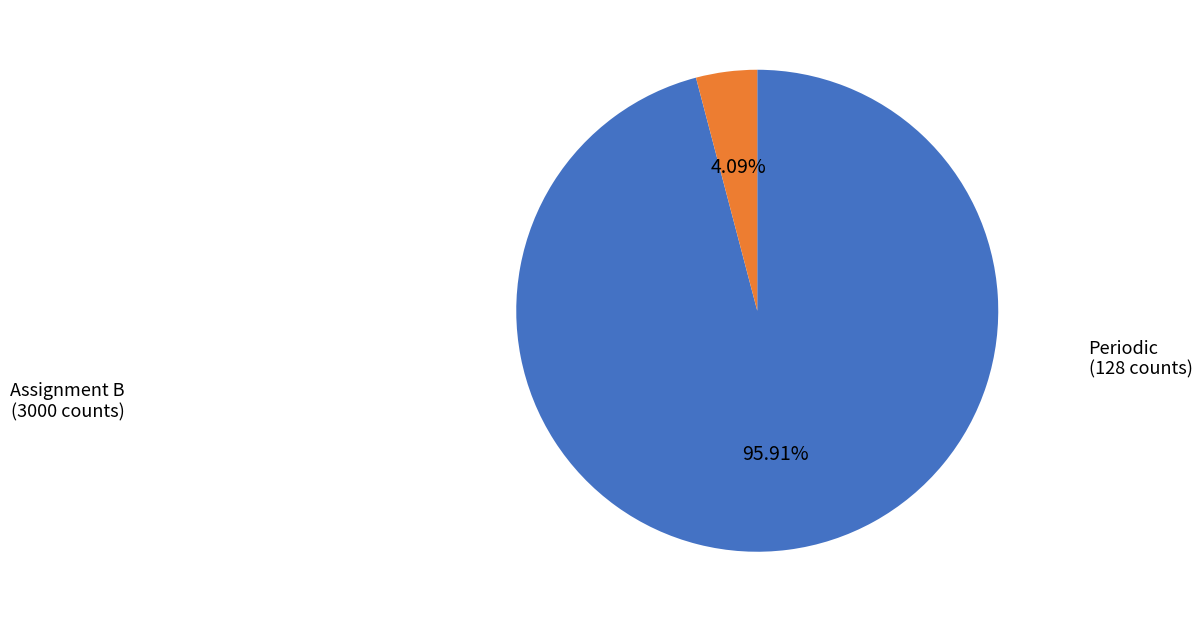

Is there any slice that represents more than half of the pie?

Yes